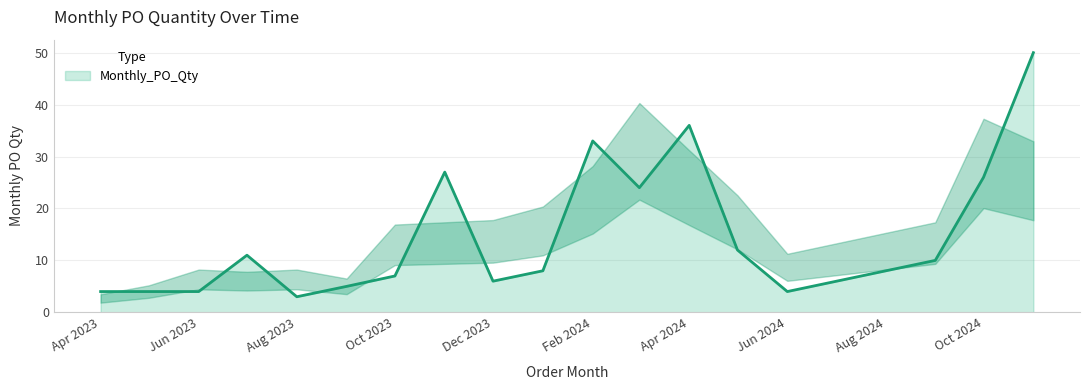

What is the difference between the maximum and minimum values?

47